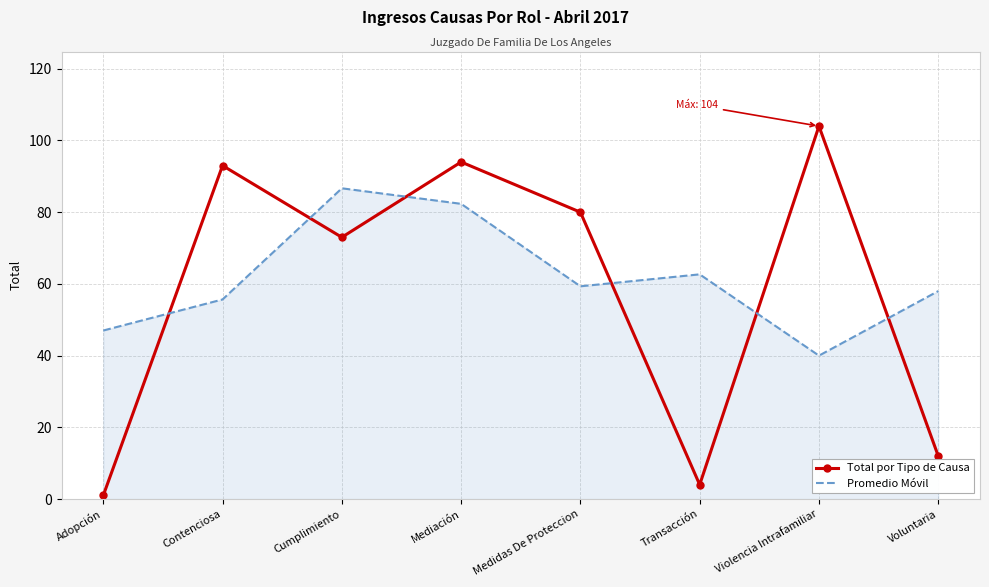

Which series has the largest total across all categories?

Promedio Móvil